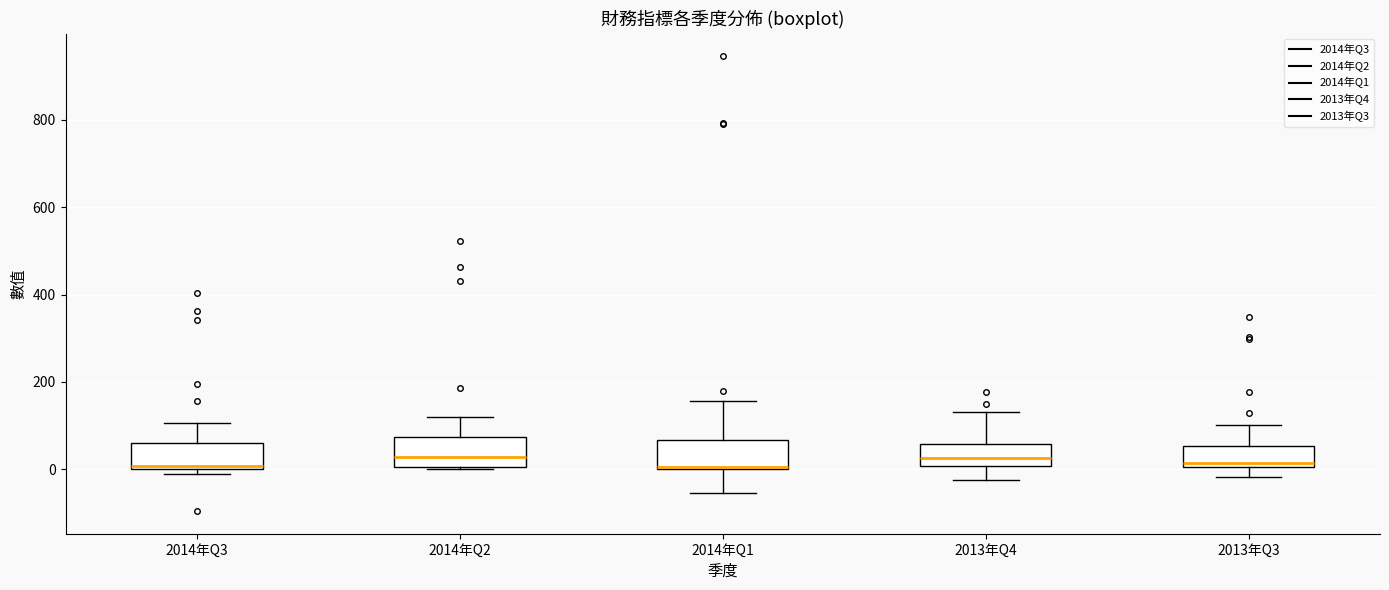

Reading left to right, read every box against the y-axis: the position of its median line, the range the box covers, and the ends of its whiskers. The values are not printed on the chart, so give them approximately, as read against the axis.

2014年Q3: median 0 (just above the box's lower edge), box 0 to 60, whiskers -20 to 100
2014年Q2: median 20, box 0 to 80, whiskers 0 to 120
2014年Q1: median 0, box 0 to 60, whiskers -60 to 160
2013年Q4: median 20, box 0 to 60, whiskers -20 to 140
2013年Q3: median 20, box 0 to 60, whiskers -20 to 100